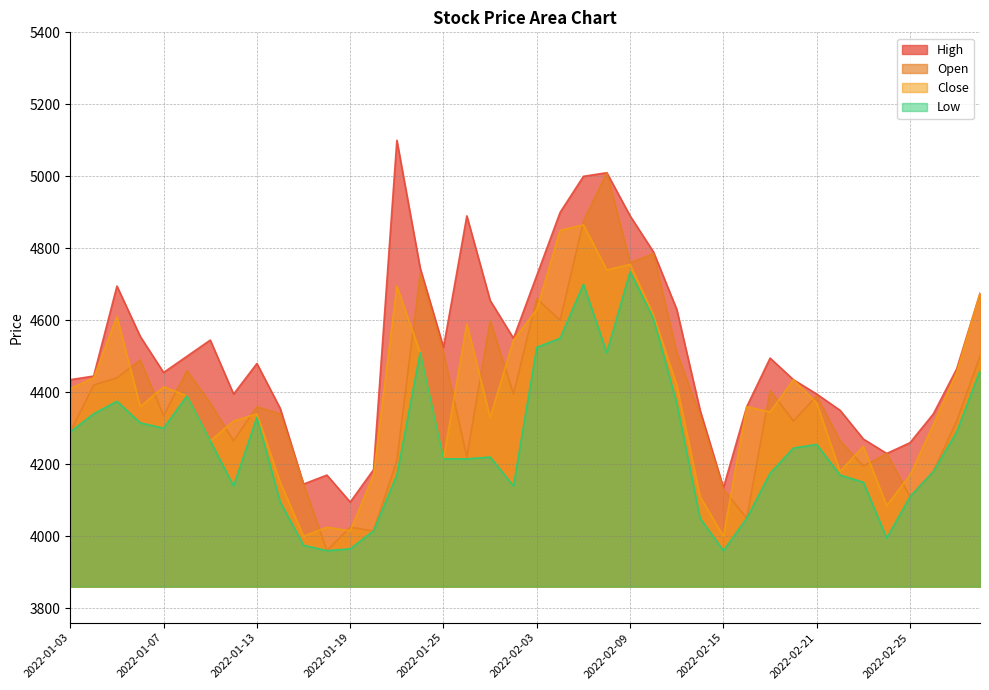

At how many categories does at least one series exceed 4227?

35